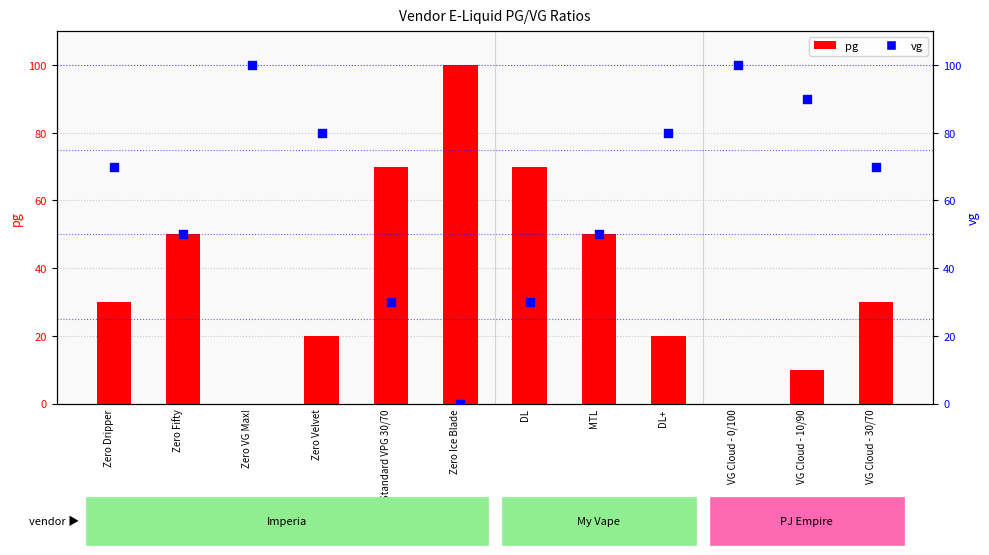

Which series reaches the minimum Y coordinate?

pg